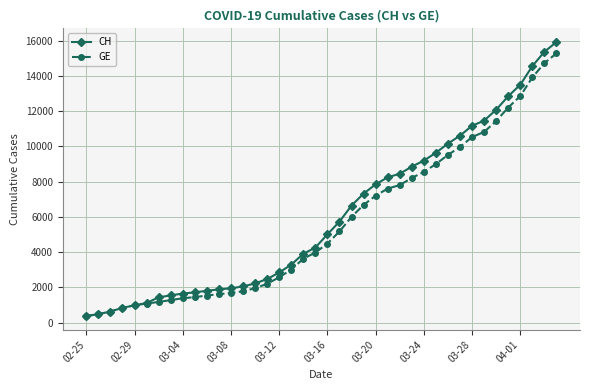

What is the lowest value of the GE series?

375